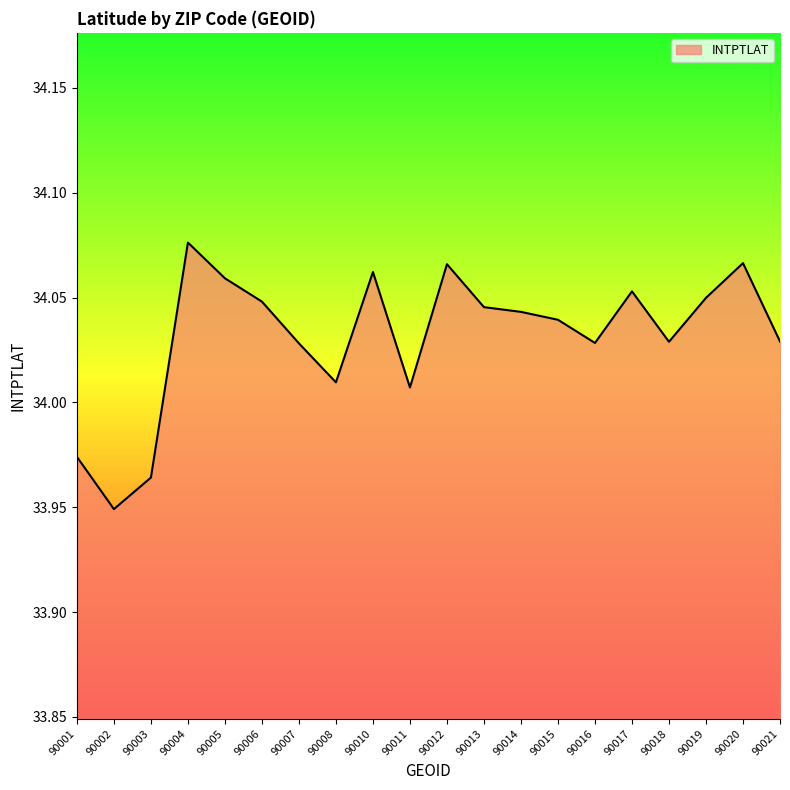

Where does the data first go above 34?

90004